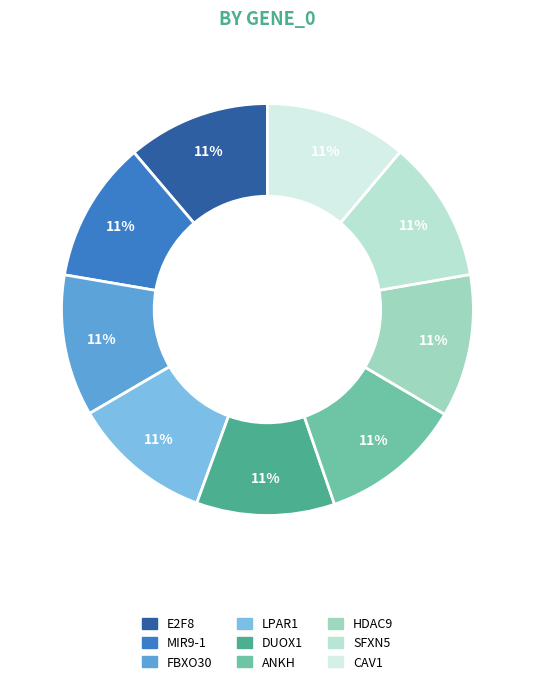

To the nearest percent, what portion does ANKH represent?

11%